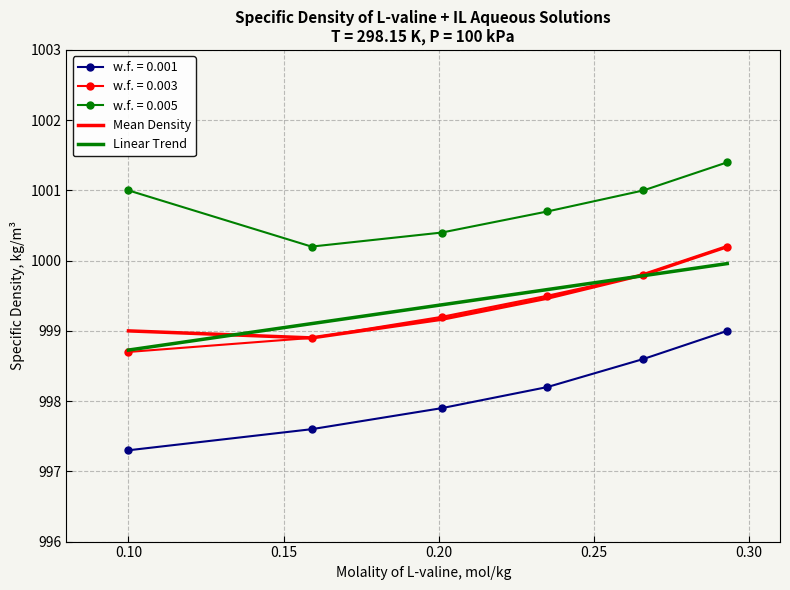

True or false: w.f. = 0.001 and w.f. = 0.005 intersect in this chart.

False